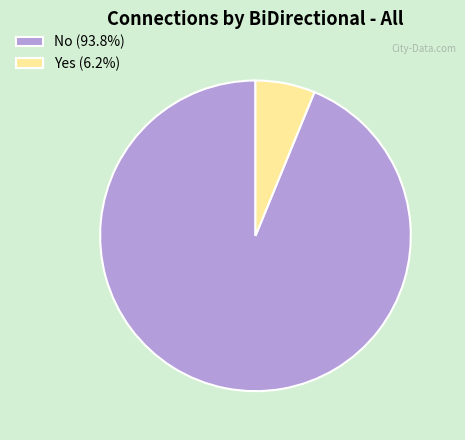

Between Yes and No, which is larger?

No